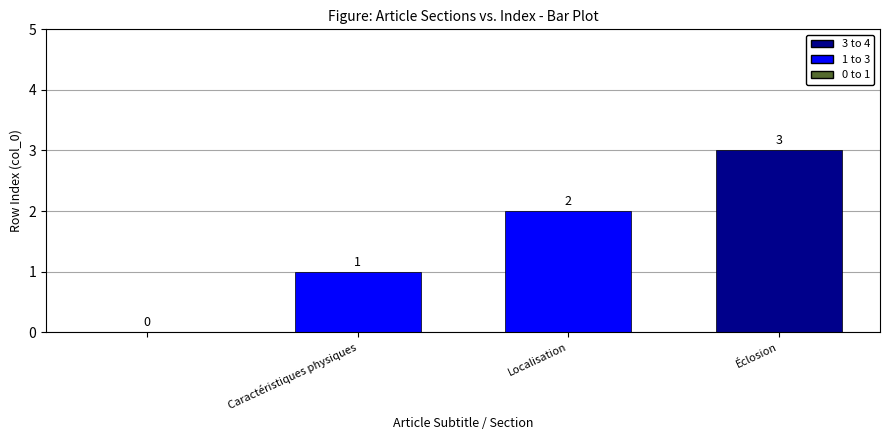

What is the sum of all values?

6